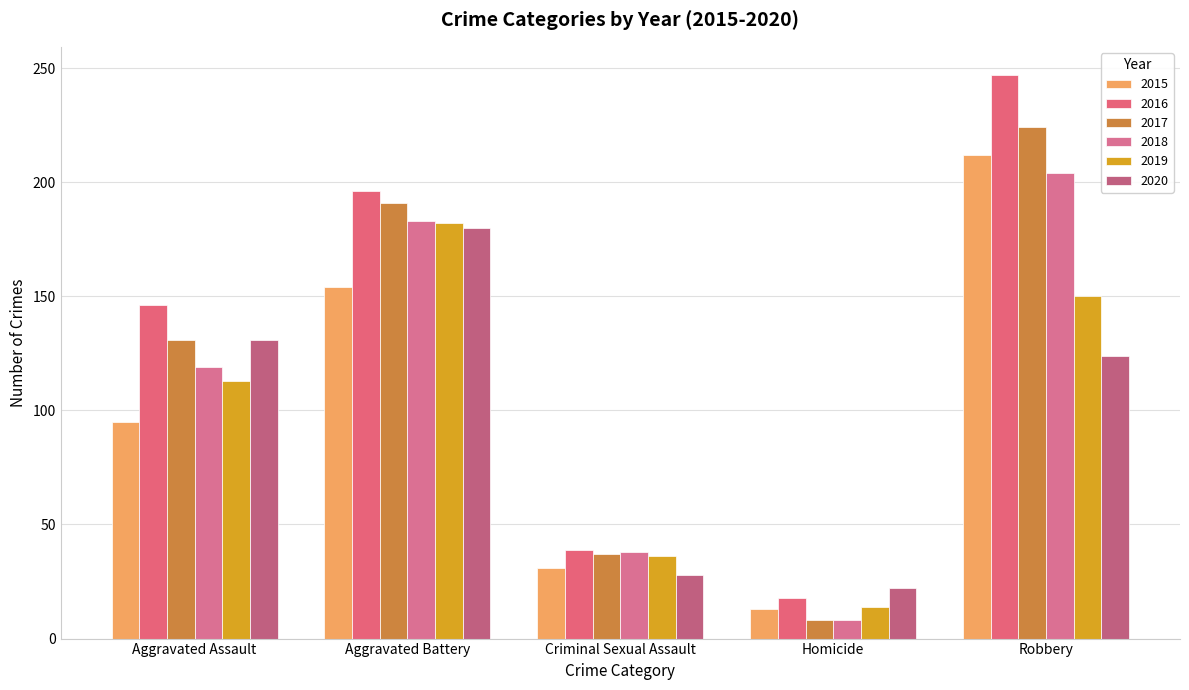

Between Aggravated Assault and Aggravated Battery, which series saw the biggest shift?

2019